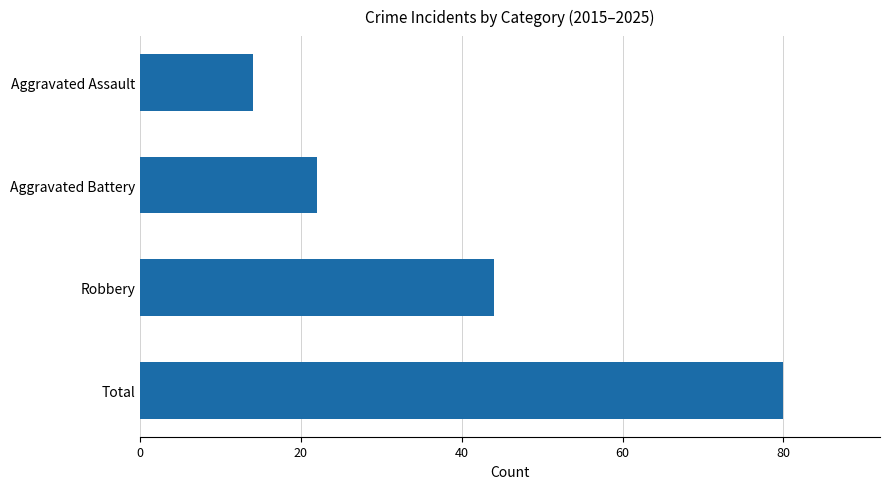

The value at Aggravated Battery is 32. True or false?

False